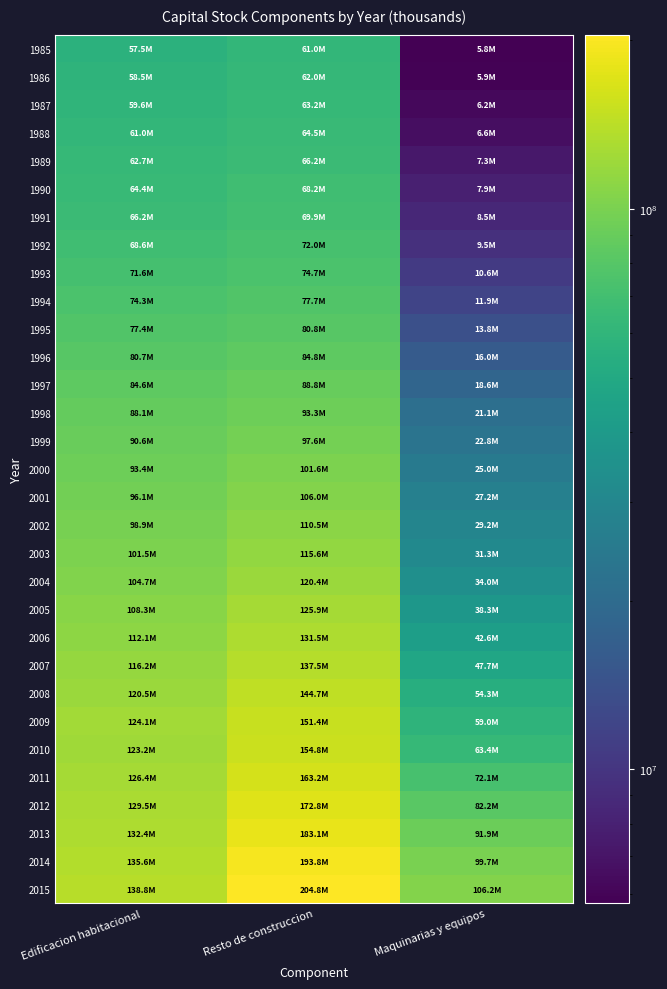

Which series has the largest range (max minus min)?

2015